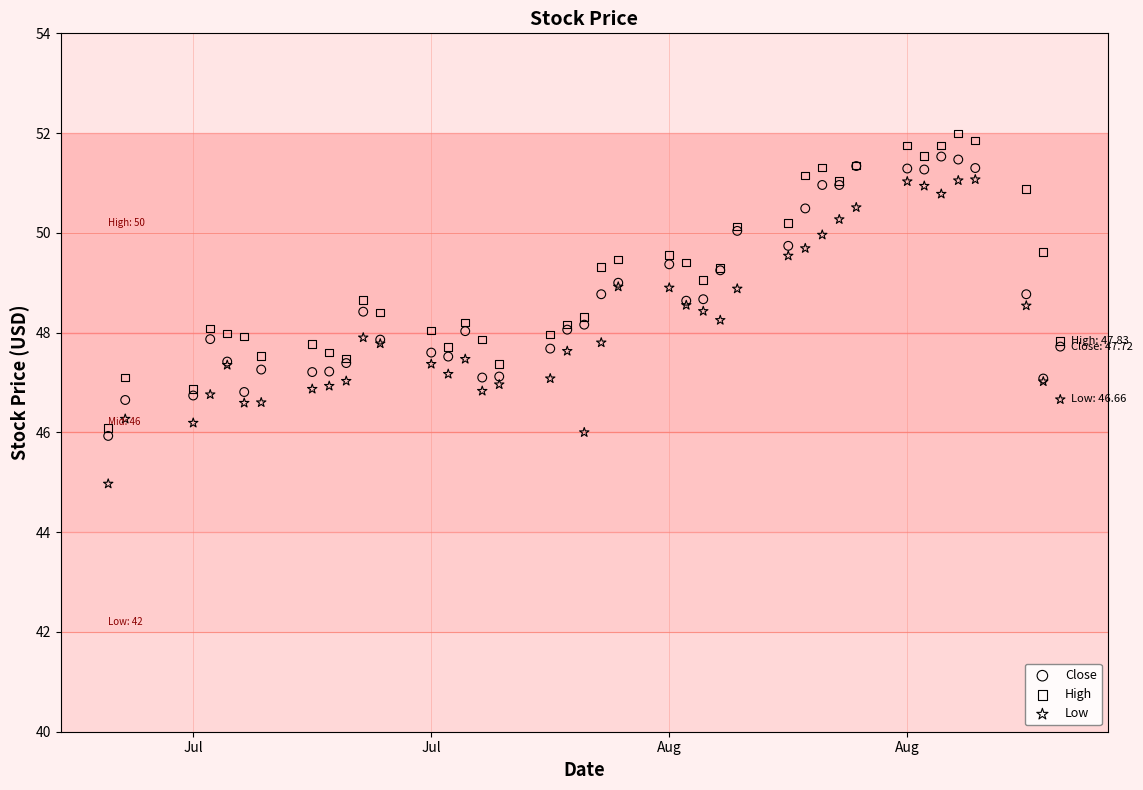

What is the X range (max minus min) for the scatter plot?

56.0